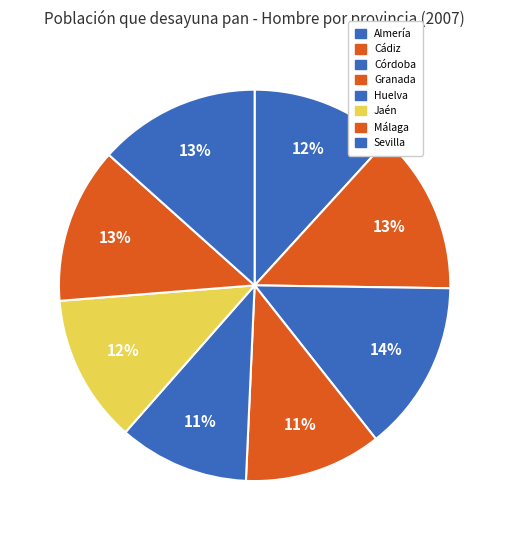

How many slices are in this pie chart?

8